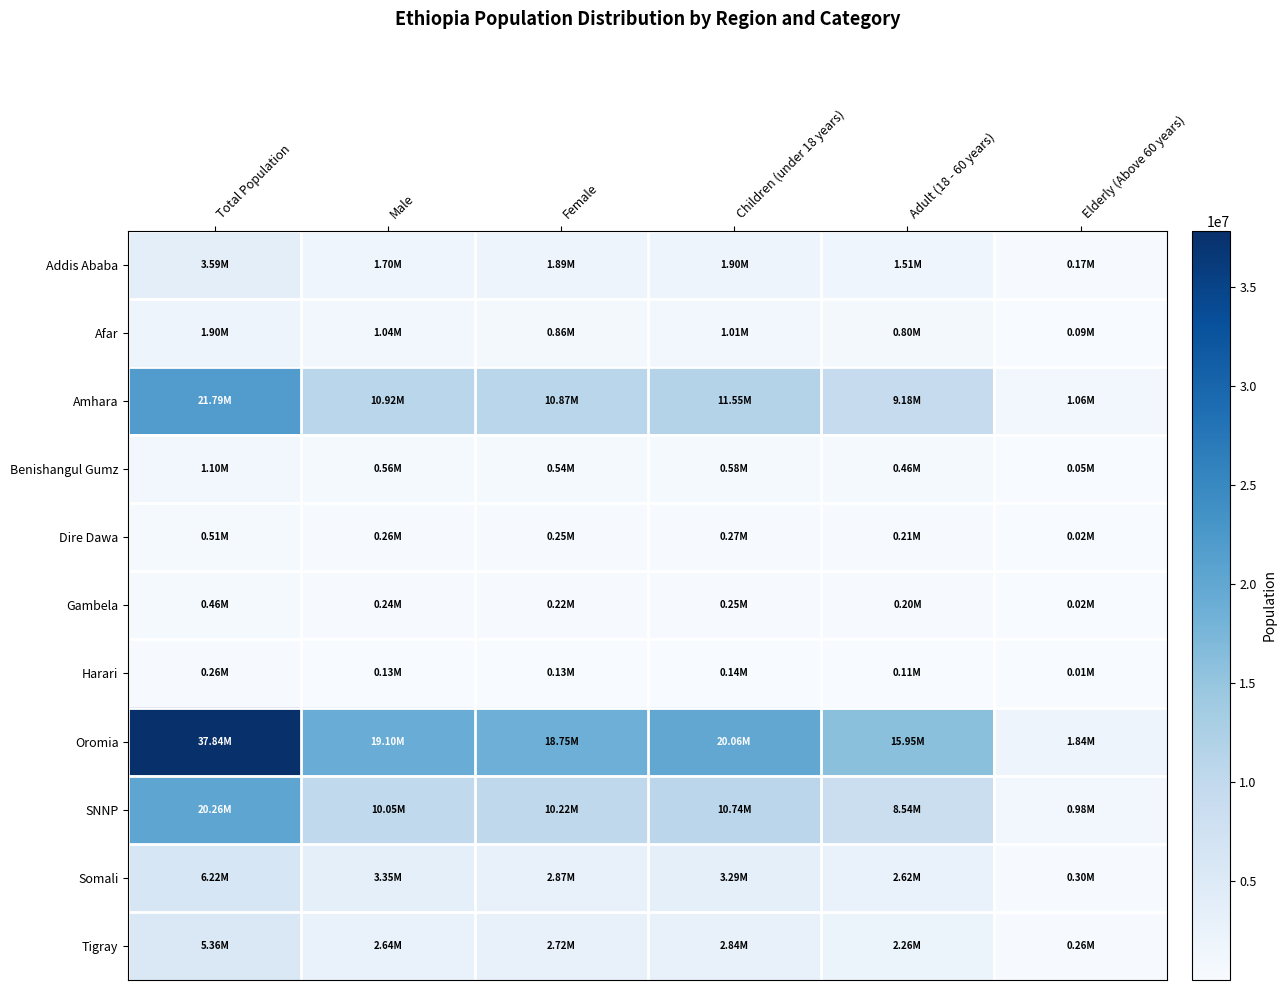

At how many categories does at least one series exceed 9324408?

5